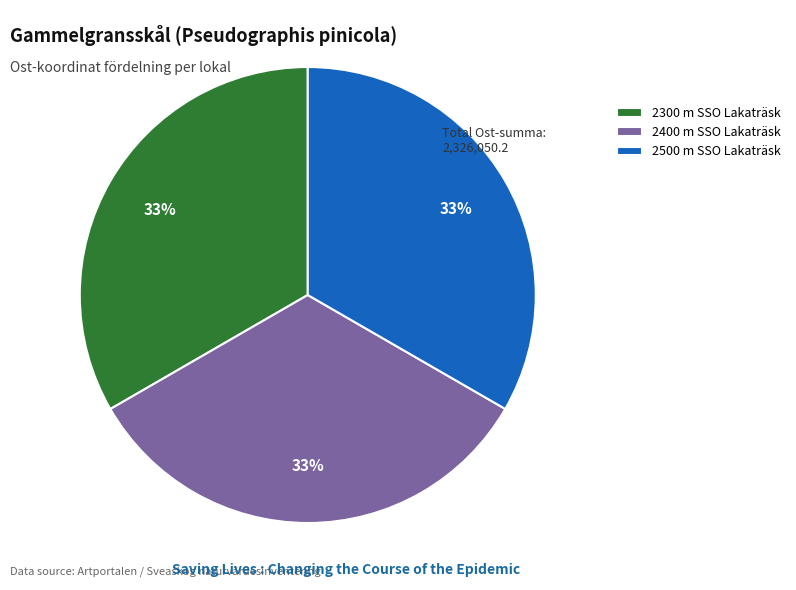

To the nearest percent, what portion does 2300 m SSO Lakaträsk represent?

33%